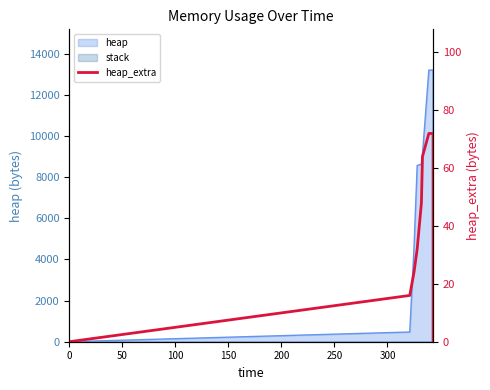

What is the difference between the values at 250 and 150?

32